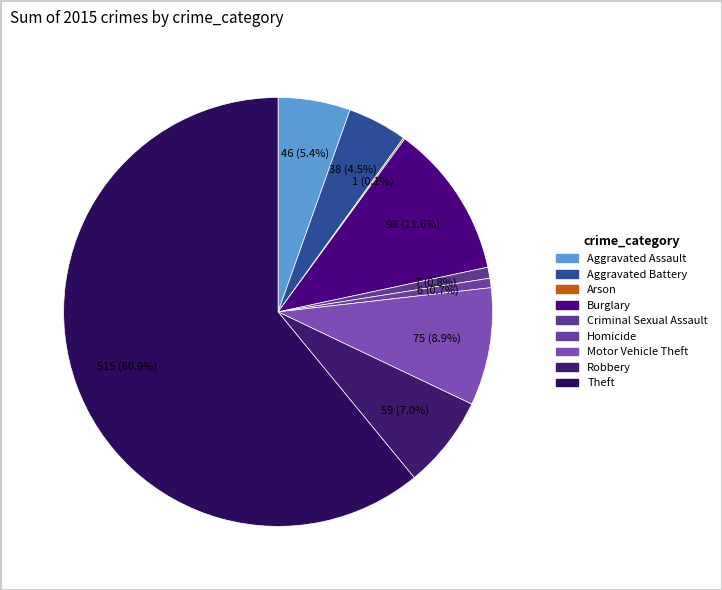

How many slices are in this pie chart?

9